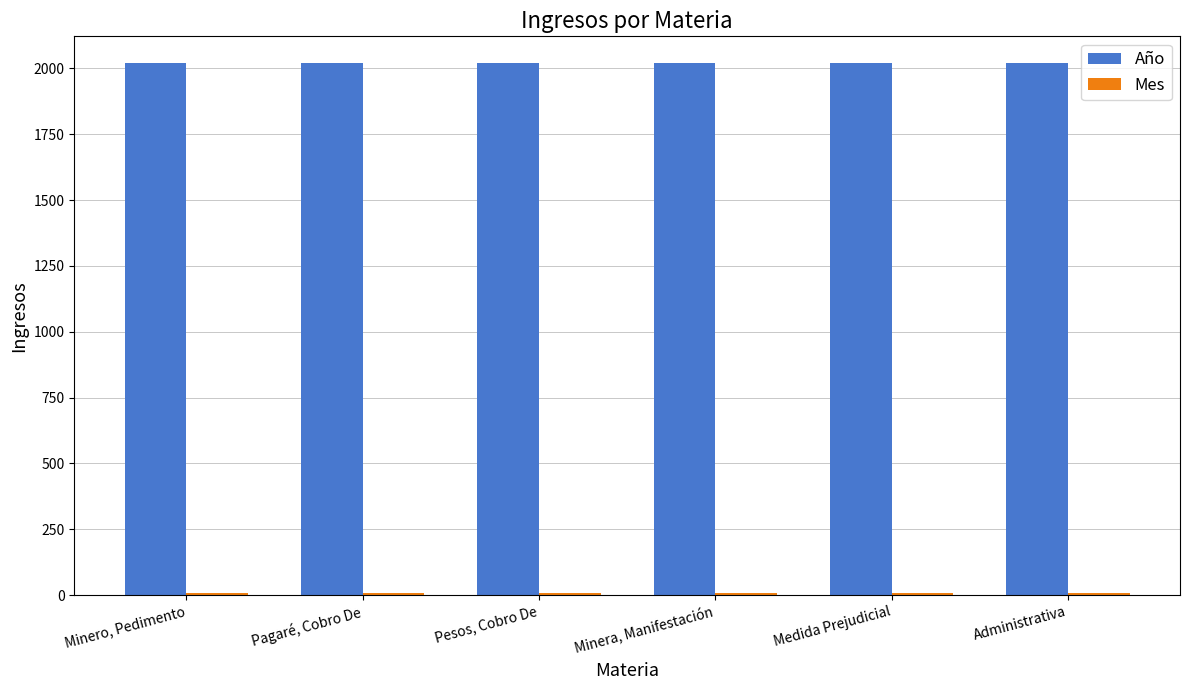

The Año series shows 1079 at Administrativa. True or false?

False